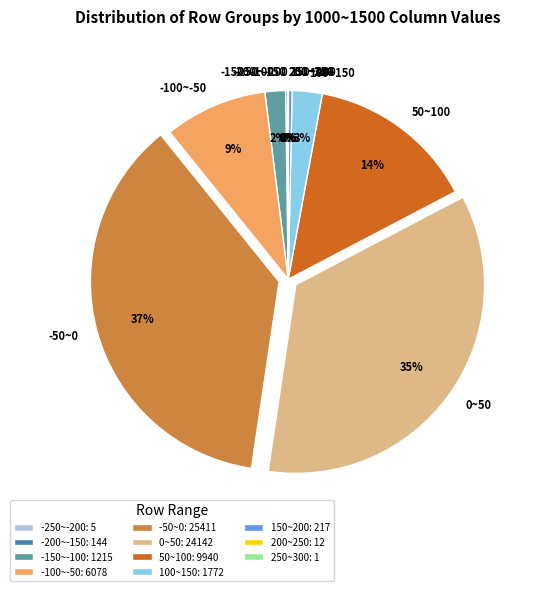

To the nearest percent, what is the average slice percentage?

9%